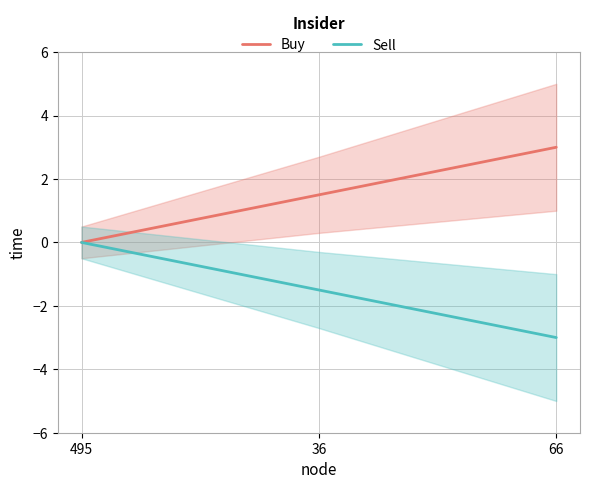

Which series has the largest total across all categories?

Buy